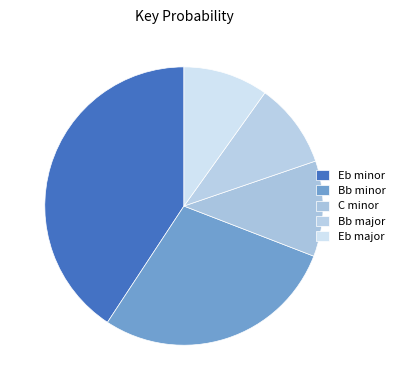

Combined, what portion of the pie is Bb minor and Eb major?

38.3%